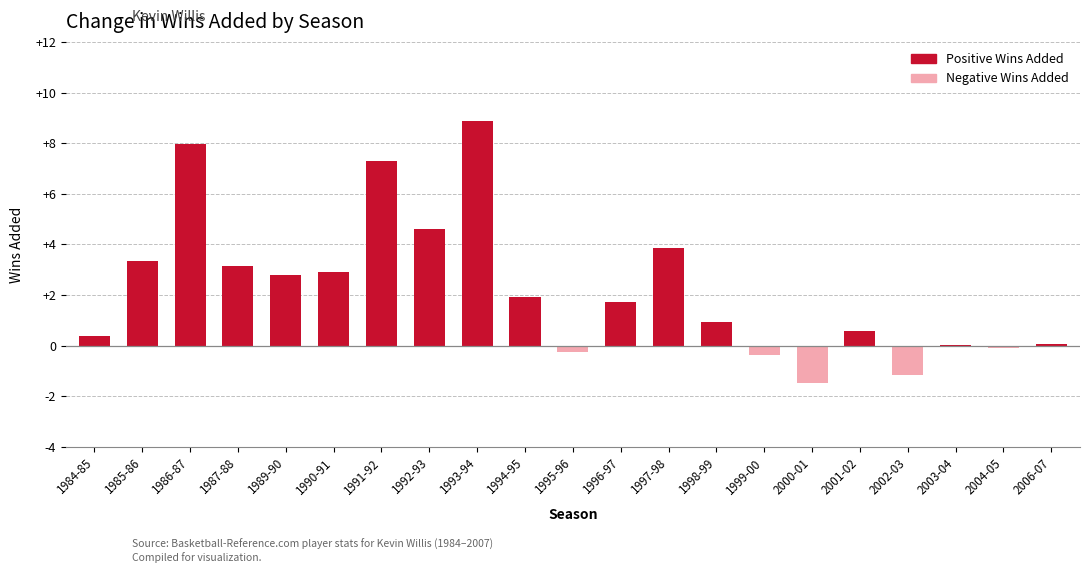

Which has a higher value, 1991-92 or 1987-88?

1991-92